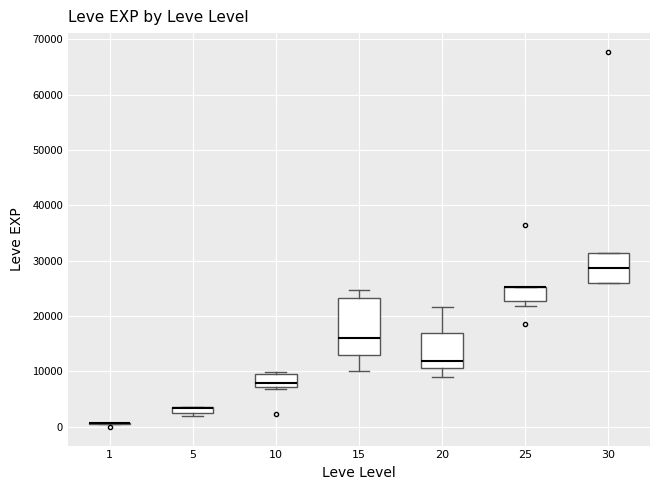

Which box is the tallest, from its lower edge to its upper edge?

15